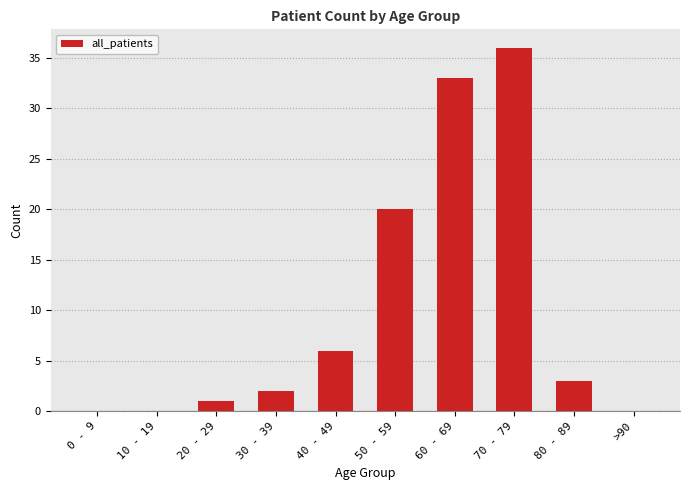

What is the maximum value shown in the chart?

36